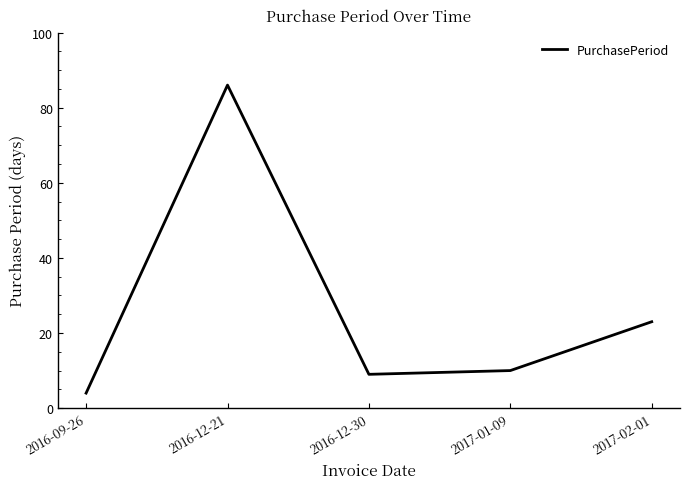

How many interior local valleys (lower than both neighbors) does the data have?

1